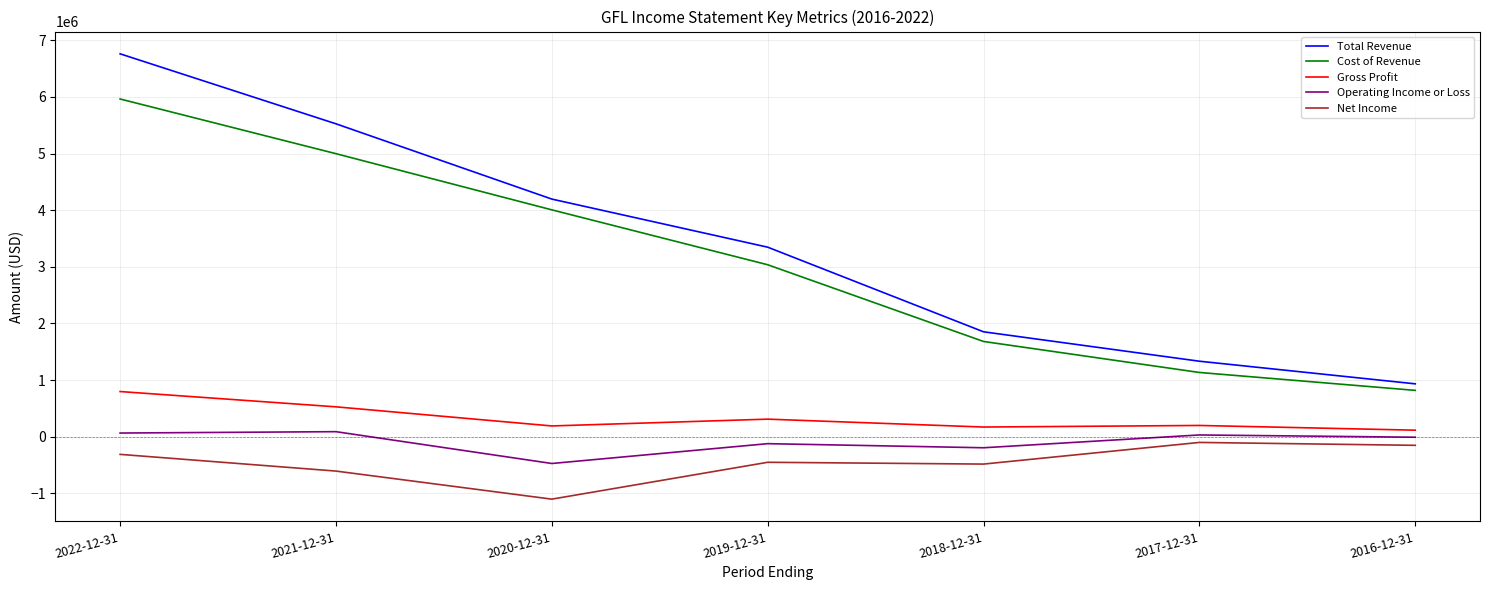

At 2020-12-31, list the series in order from largest to smallest.

Total Revenue, Cost of Revenue, Gross Profit, Operating Income or Loss, Net Income